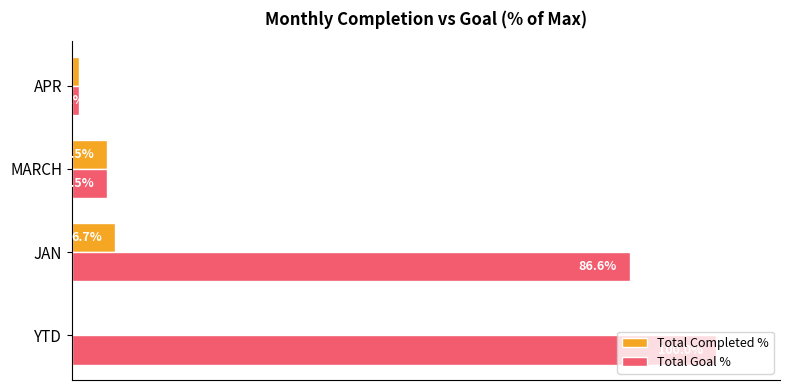

Where is Total Completed % nearest to the value 3?

APR